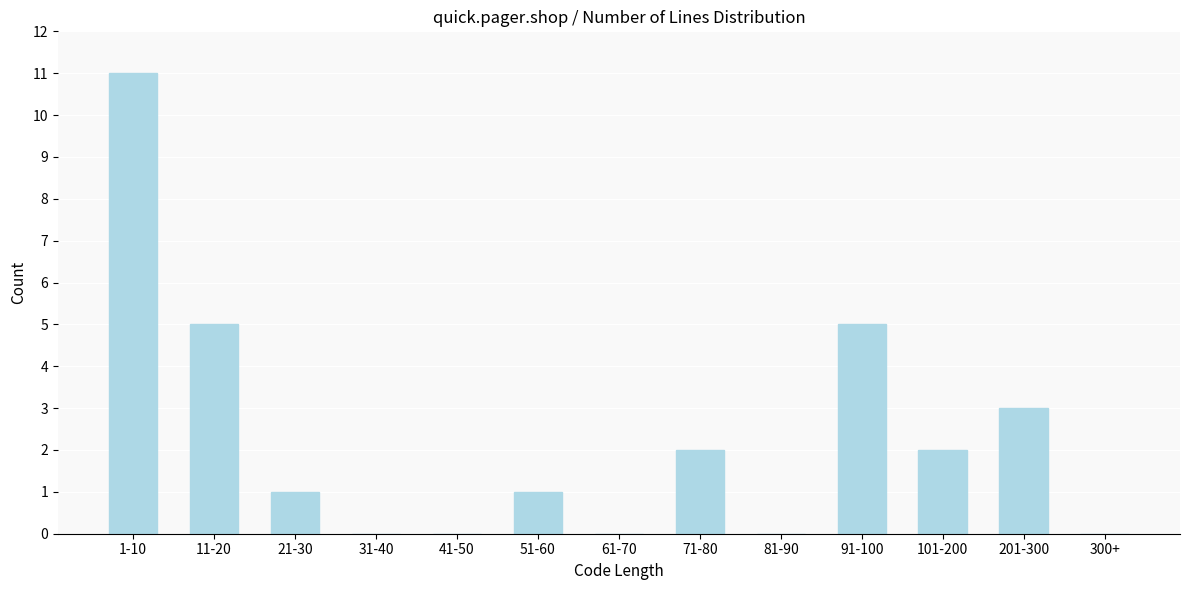

Reading left to right, transcribe all the data shown in this chart.

1-10=11	11-20=5	21-30=1	31-40=0	41-50=0	51-60=1	61-70=0	71-80=2	81-90=0	91-100=5	101-200=2	201-300=3	300+=0